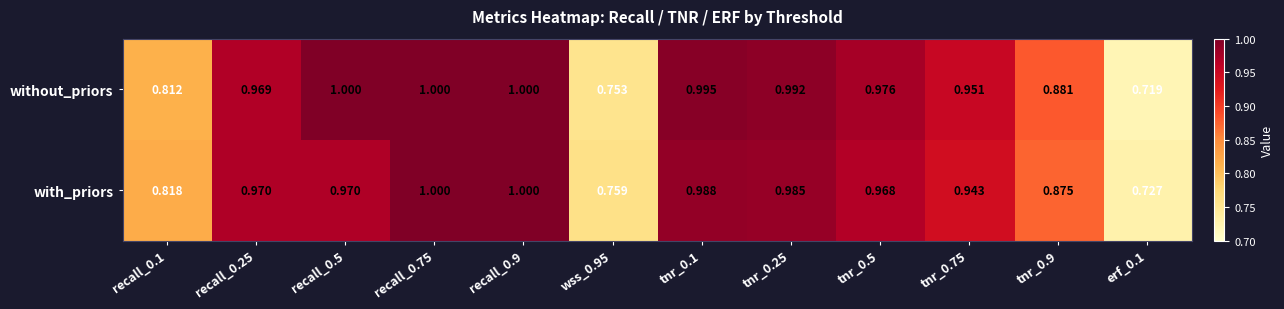

Between recall_0.25 and wss_0.95, which series saw the biggest shift?

without_priors